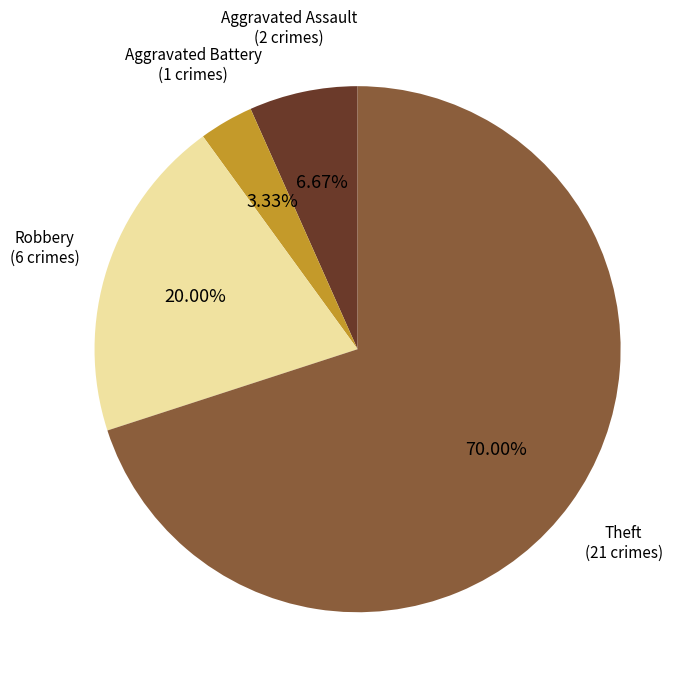

To the nearest percent, what is the difference between the largest and smallest slice percentages?

67%